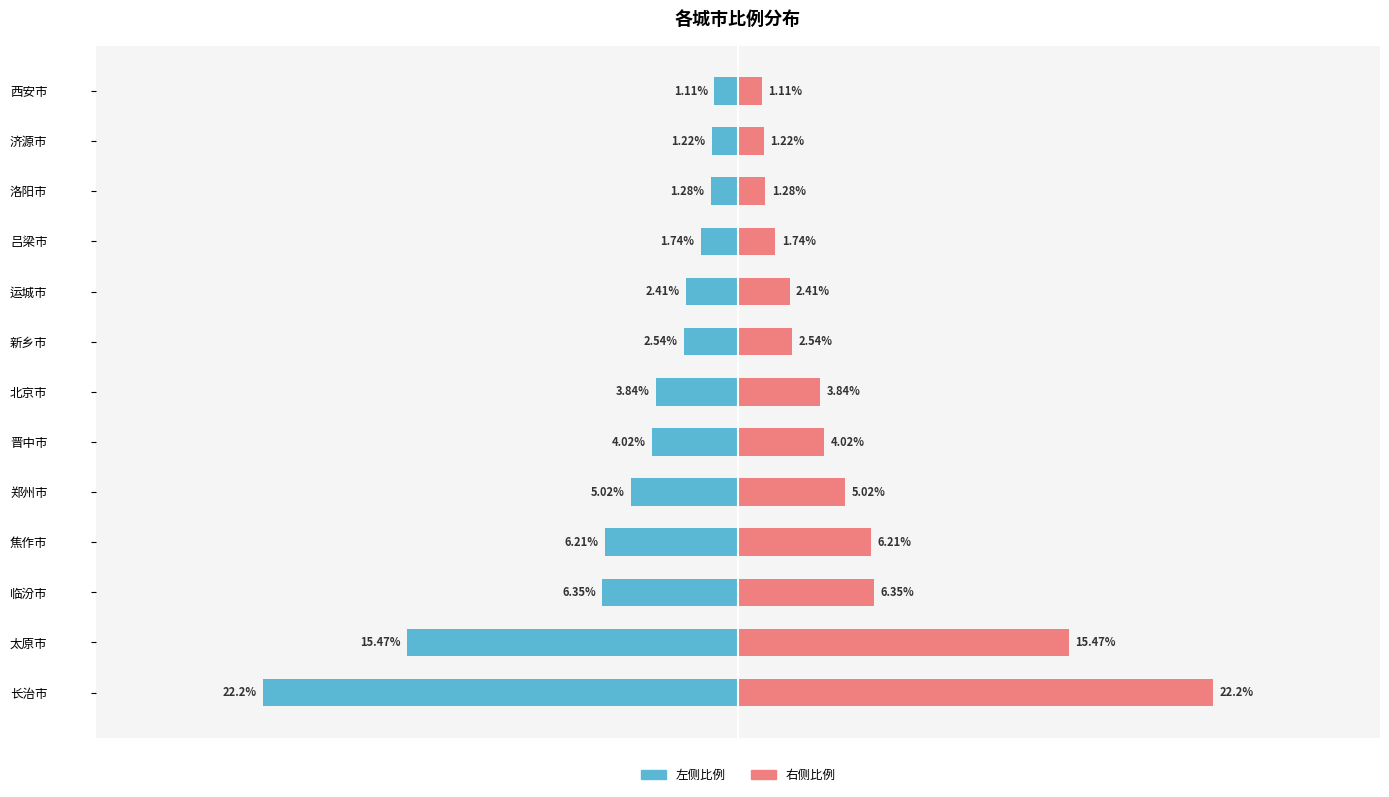

Reading left to right, list all the values displayed in this chart.

城市比例（左）: -22.2	-15.5	-6.3	-6.2	-5.0	-4.0	-3.8	-2.5	-2.4	-1.7	-1.3	-1.2	-1.1
城市比例（右）: 22.2	15.5	6.3	6.2	5.0	4.0	3.8	2.5	2.4	1.7	1.3	1.2	1.1